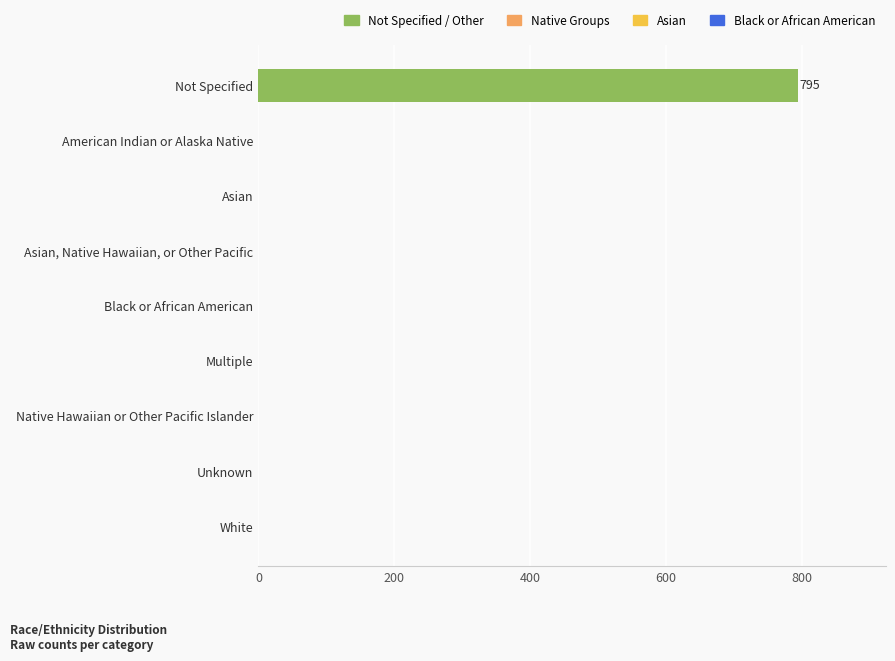

What is the change in value from Asian to Not Specified?

+795